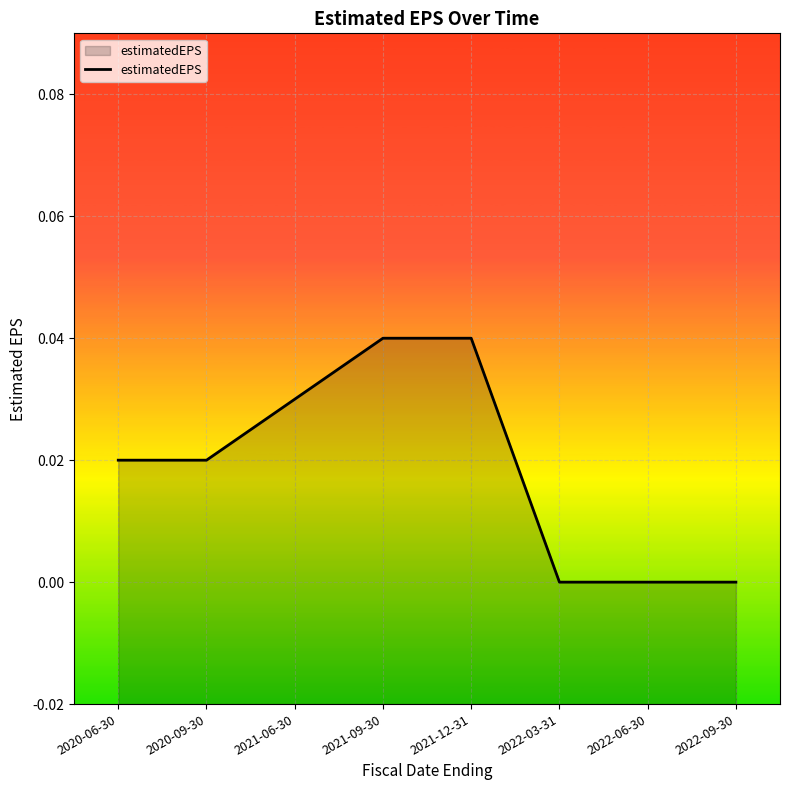

Between 2021-12-31 and 2022-06-30, which is larger?

2021-12-31